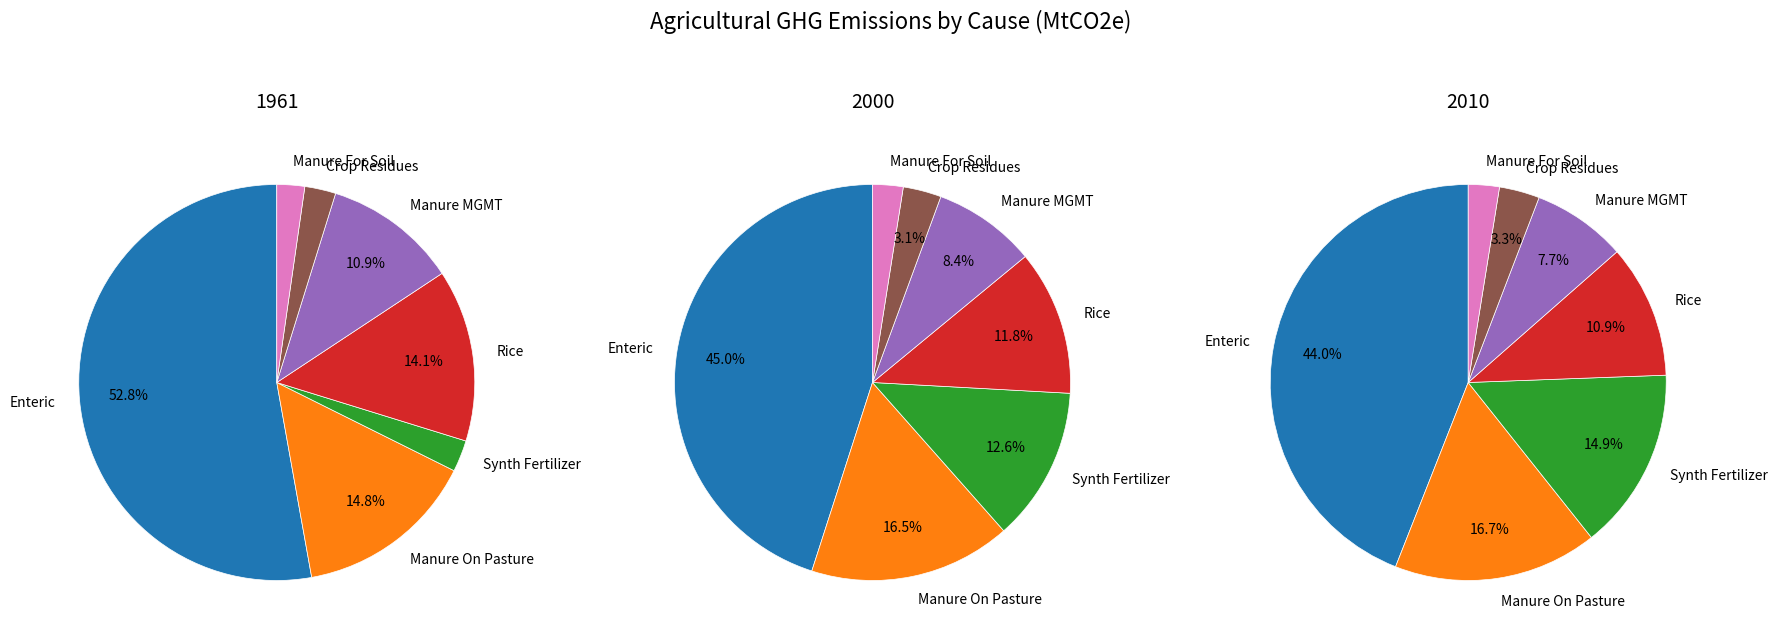

What percentage is the Crop Residues slice, to the nearest percent?

3%